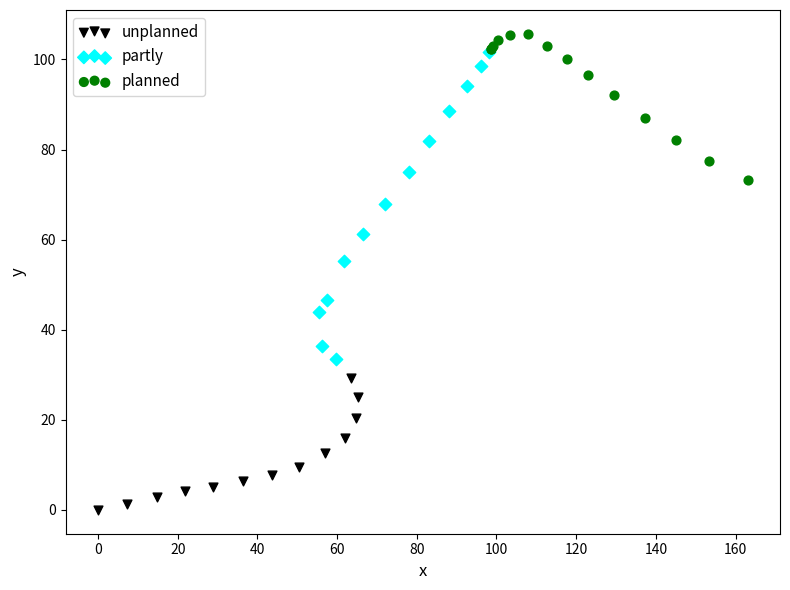

Which series reaches the maximum Y coordinate?

planned